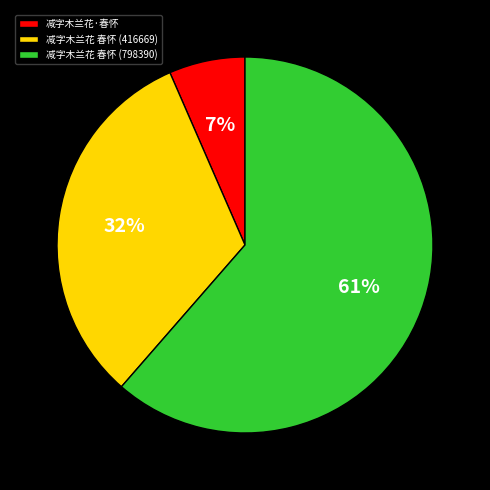

To the nearest percent, what is the average slice percentage?

33%